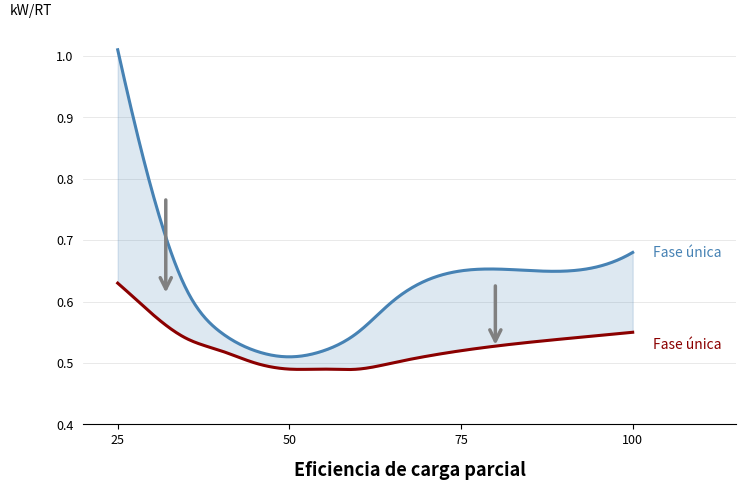

How many data points does each series have?

11